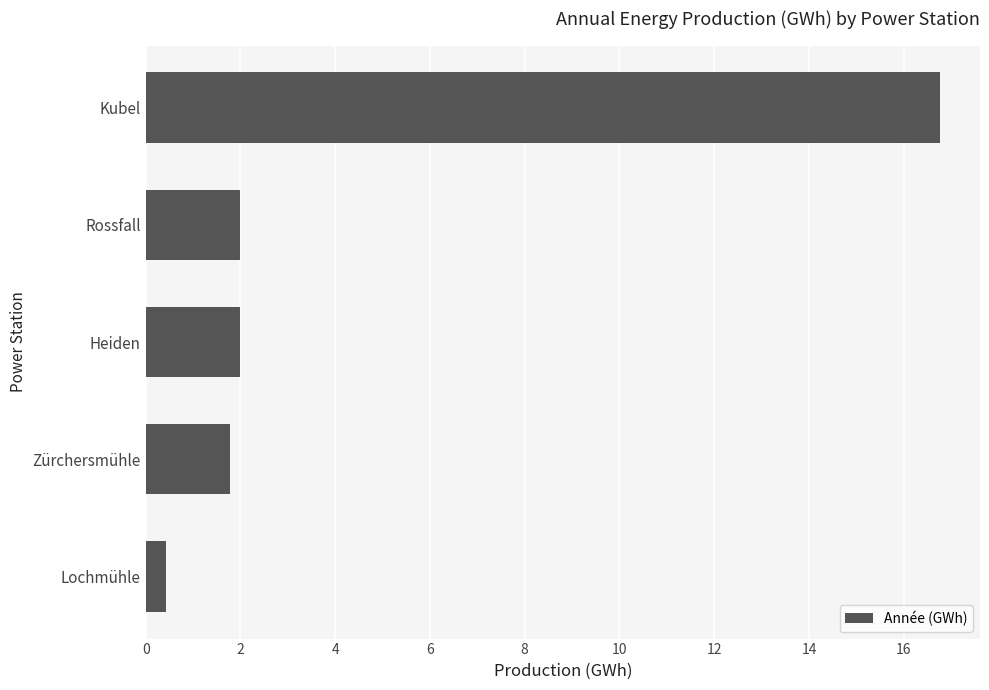

Read the value at Rossfall.

2.0